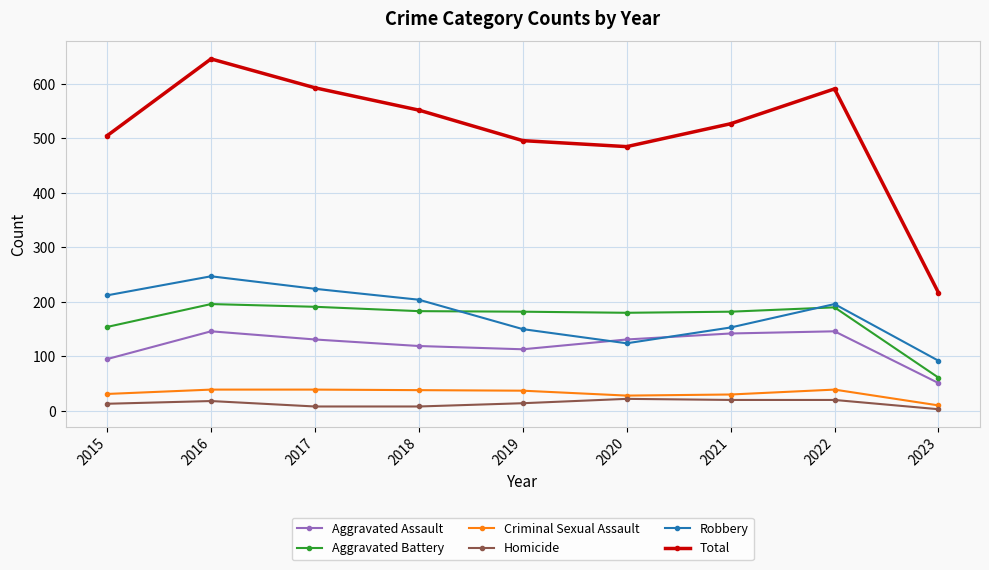

What is the approximate value of Homicide at 2016?

18